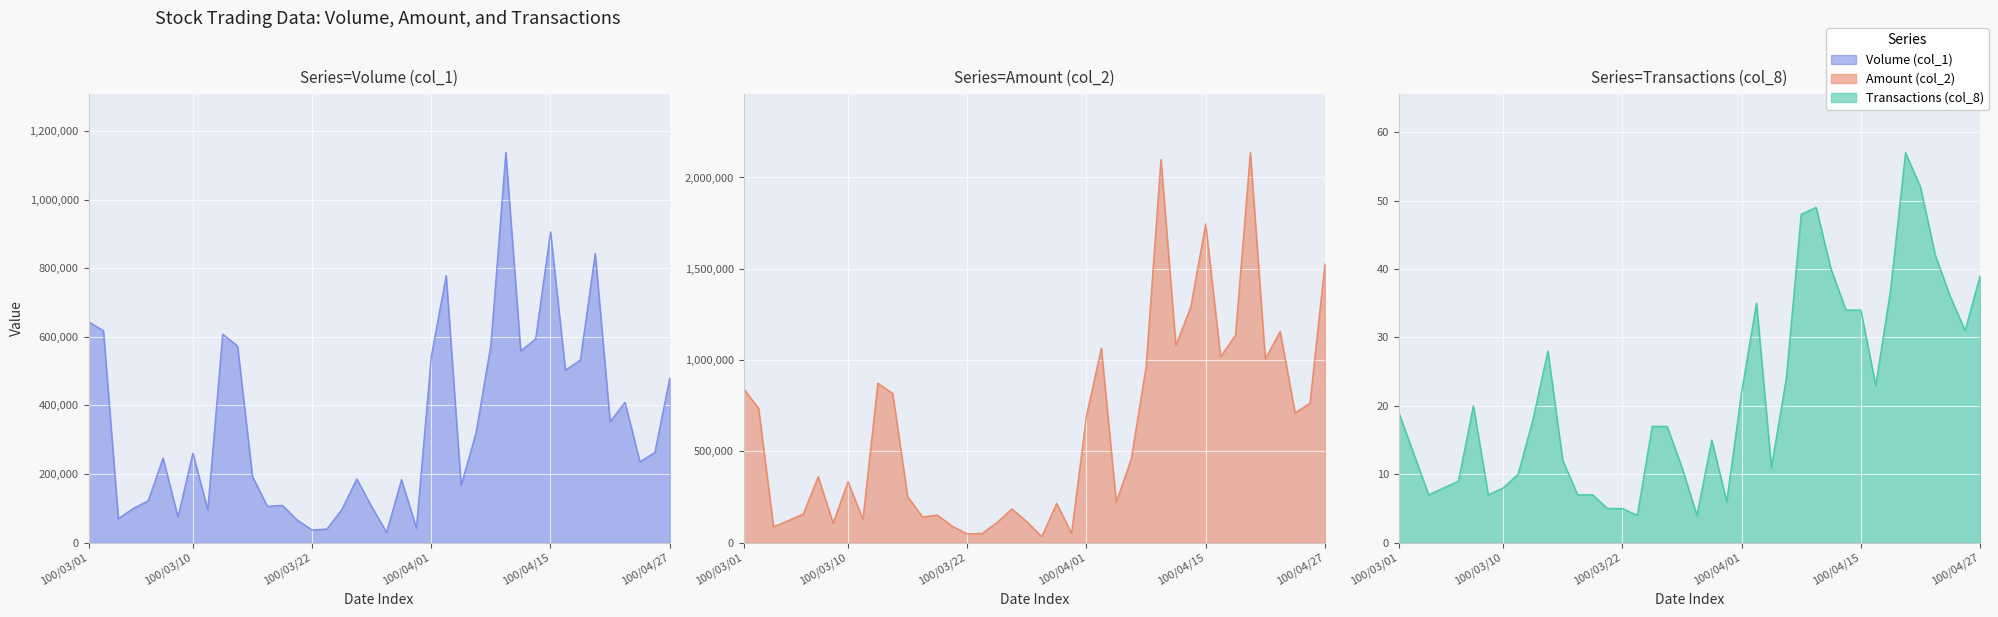

The Amount (col_2) series shows 1081070 at 100/04/13. True or false?

True